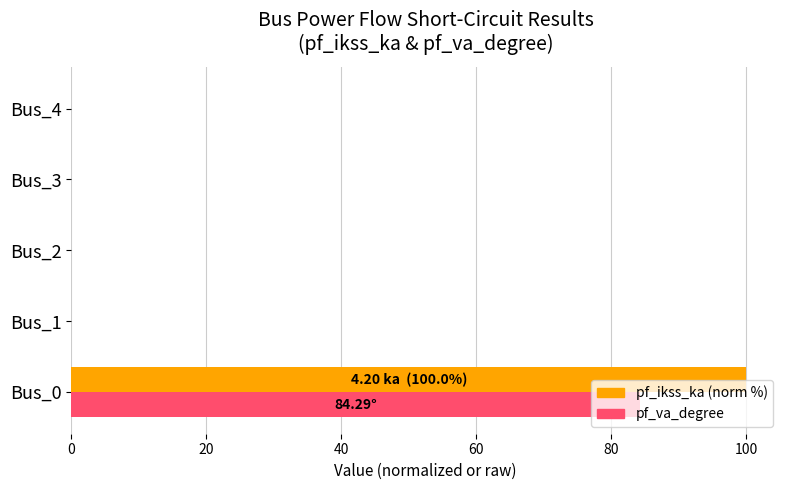

What is the maximum value for pf_ikss_ka (norm %)?

100.0